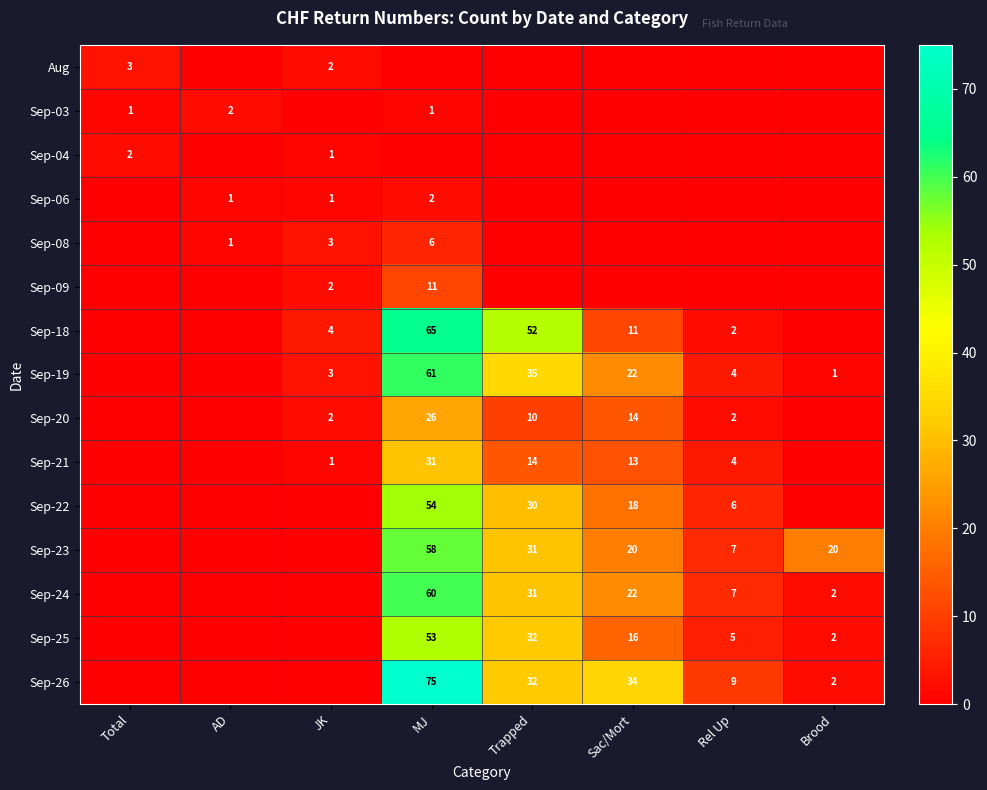

The Sep-20 series shows 10 at Trapped. True or false?

True